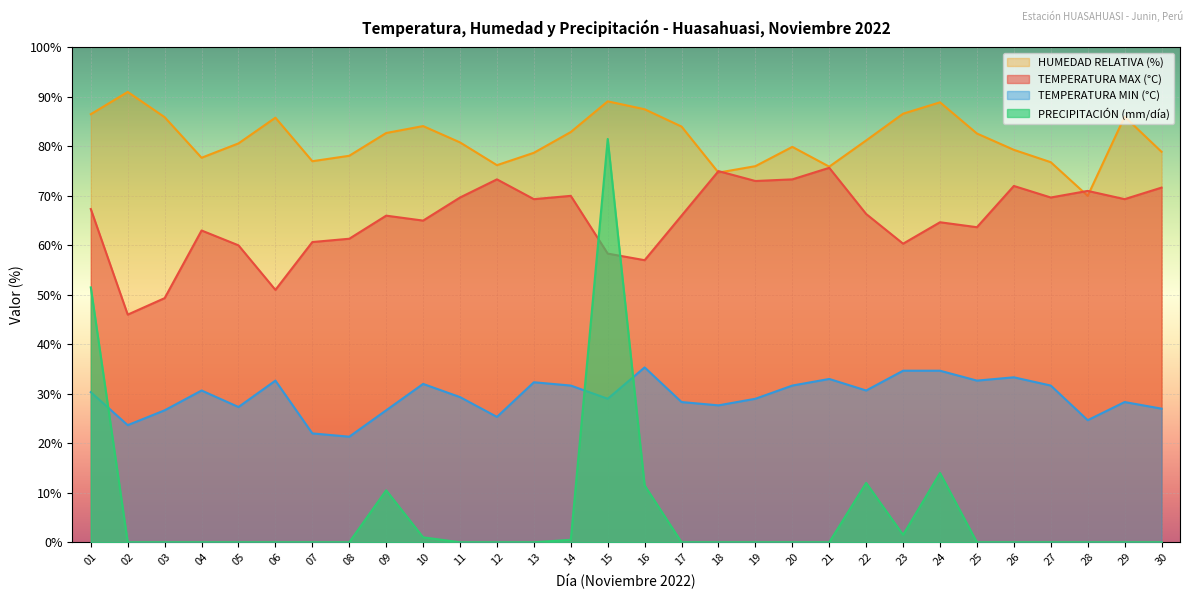

Reading left to right, what are all the values shown in this chart?

MAX: 01=67.3	02=46.0	03=49.3	04=63.0	05=60.0	06=51.0	07=60.7	08=61.3	09=66.0	10=65.0	11=69.7	12=73.3	13=69.3	14=70.0	15=58.3	16=57.0	17=66.0	18=75.0	19=73.0	20=73.3	21=75.7	22=66.3	23=60.3	24=64.7	25=63.7	26=72.0	27=69.7	28=71.0	29=69.3	30=71.7
MIN: 01=30.3	02=23.7	03=26.7	04=30.7	05=27.3	06=32.7	07=22.0	08=21.3	09=26.7	10=32.0	11=29.3	12=25.3	13=32.3	14=31.7	15=29.0	16=35.3	17=28.3	18=27.7	19=29.0	20=31.7	21=33.0	22=30.7	23=34.7	24=34.7	25=32.7	26=33.3	27=31.7	28=24.7	29=28.3	30=27.0
HUMEDAD RELATIVA (%): 01=86.5	02=91.0	03=85.9	04=77.7	05=80.6	06=85.8	07=77.0	08=78.1	09=82.7	10=84.1	11=80.8	12=76.2	13=78.7	14=82.9	15=89.1	16=87.5	17=84.0	18=74.7	19=76.0	20=79.9	21=75.9	22=81.2	23=86.6	24=88.9	25=82.6	26=79.3	27=76.8	28=70.0	29=86.0	30=78.9
PRECIPITACION: 01=51.5	02=0.0	03=0.0	04=0.0	05=0.0	06=0.0	07=0.0	08=0.0	09=10.5	10=1.0	11=0.0	12=0.0	13=0.0	14=0.5	15=81.5	16=11.5	17=0.0	18=0.0	19=0.0	20=0.0	21=0.0	22=12.0	23=1.5	24=14.0	25=0.0	26=0.0	27=0.0	28=0.0	29=0.0	30=0.0